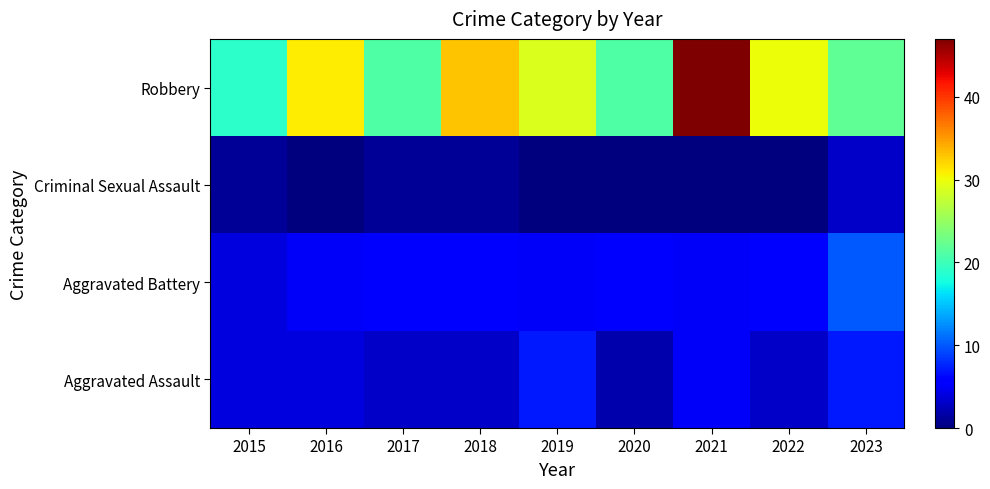

What is the spread (max minus min) of values at 2022?

30